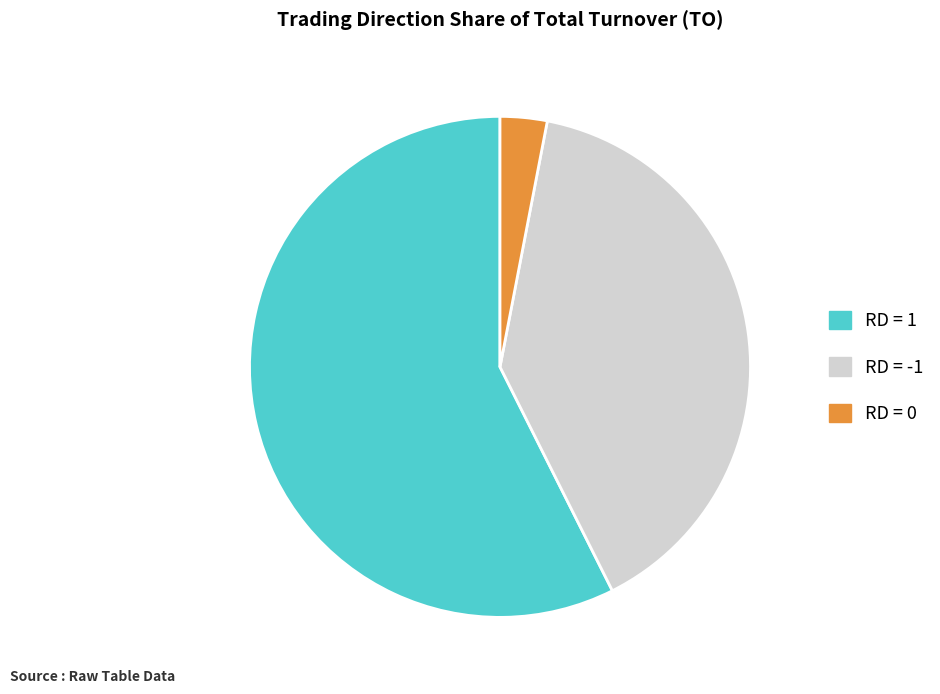

What is the ratio of the value at RD = 1 to the value at RD = 0?

19.0